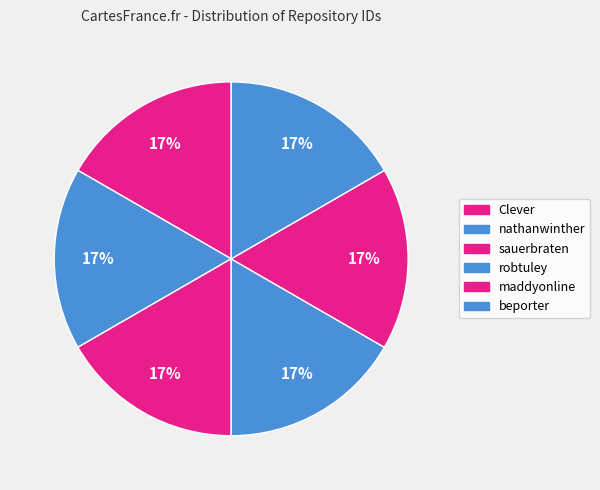

How many segments does this pie chart have?

6